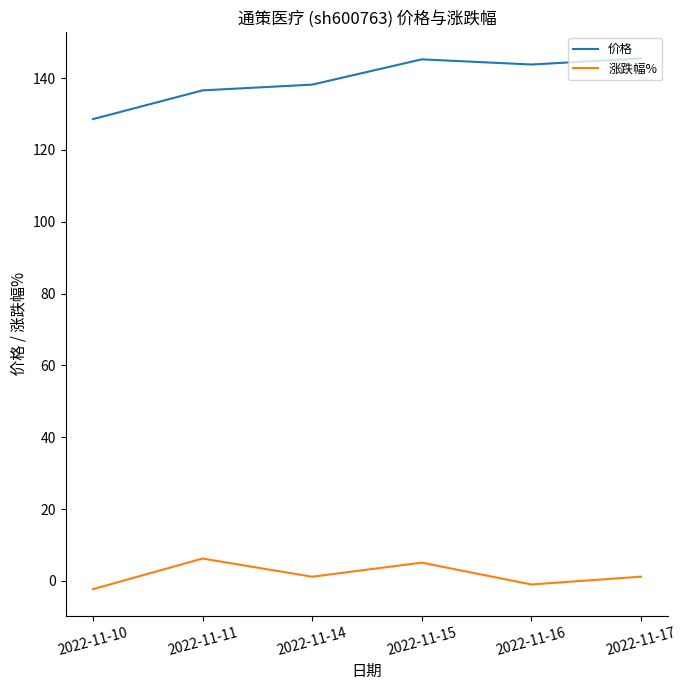

What value does the 涨跌幅% series have at 2022-11-14?

1.2